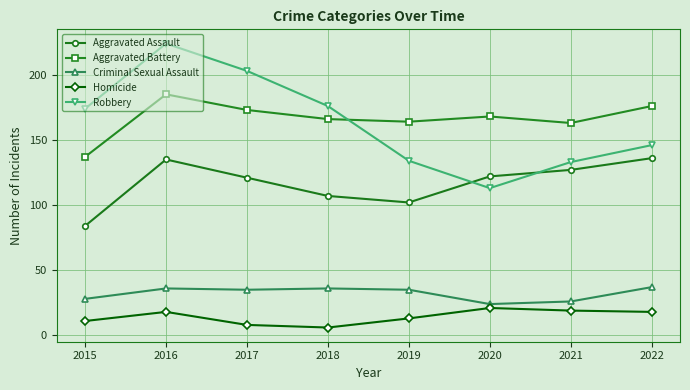

How many times do Aggravated Assault and Robbery cross each other?

2